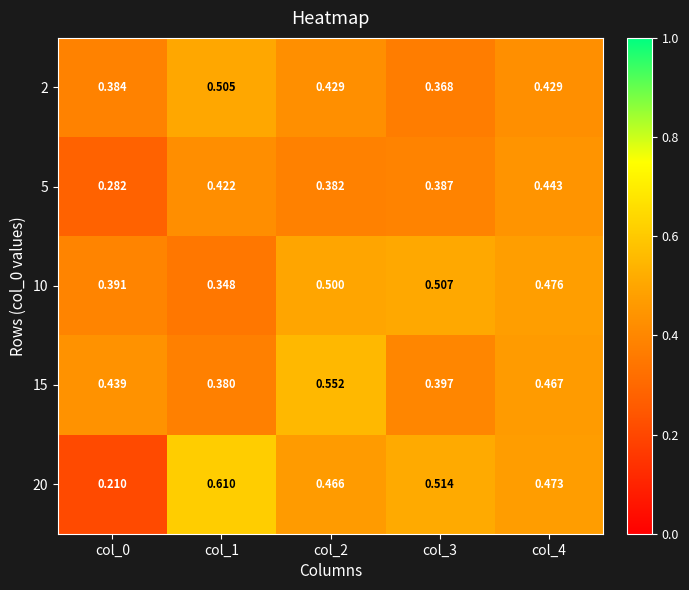

Is the value of 20 at col_2 greater than the value of 2 at col_0?

Yes